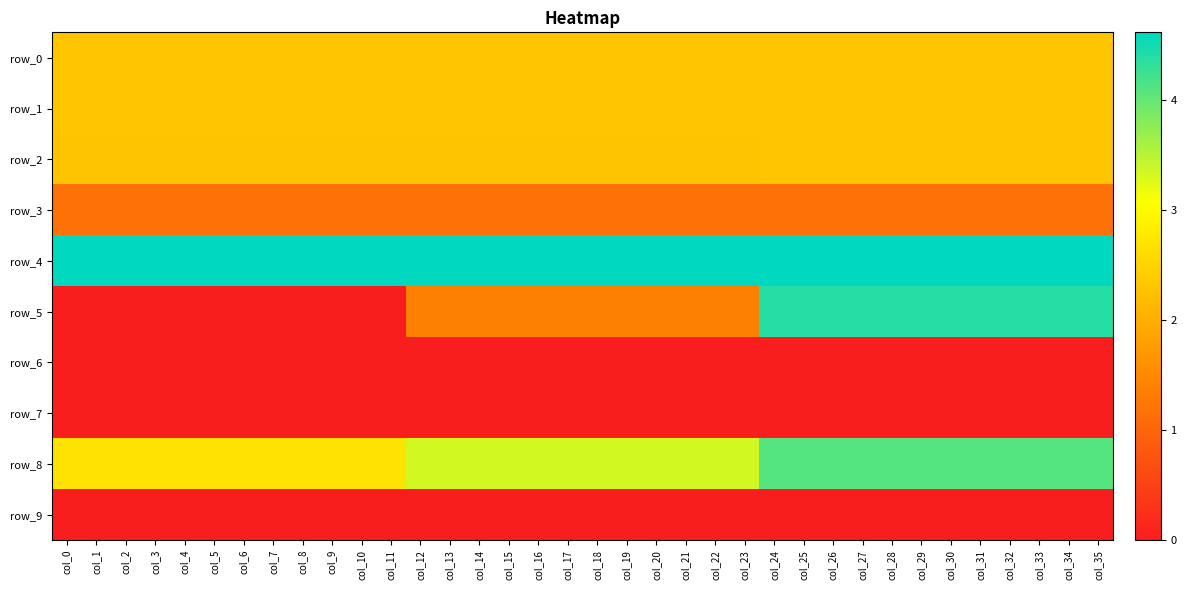

Between col_18 and col_20, which is larger?

col_18